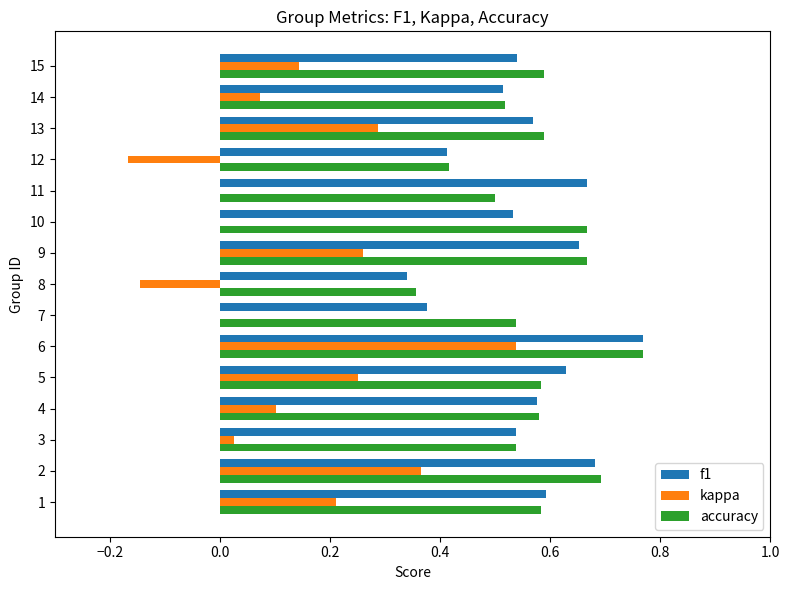

At which category does the chart reach its peak across all series?

6